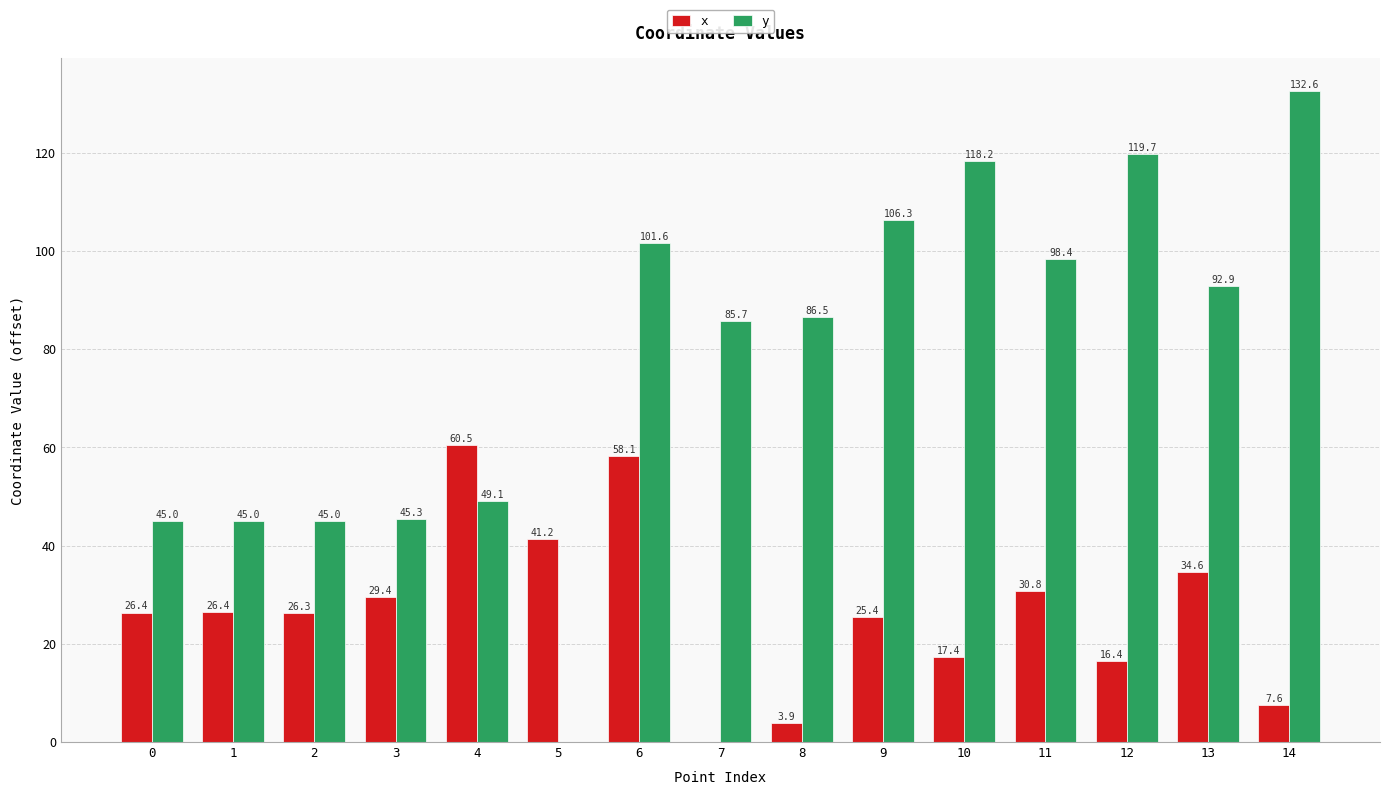

How many positive values does the y series have?

14